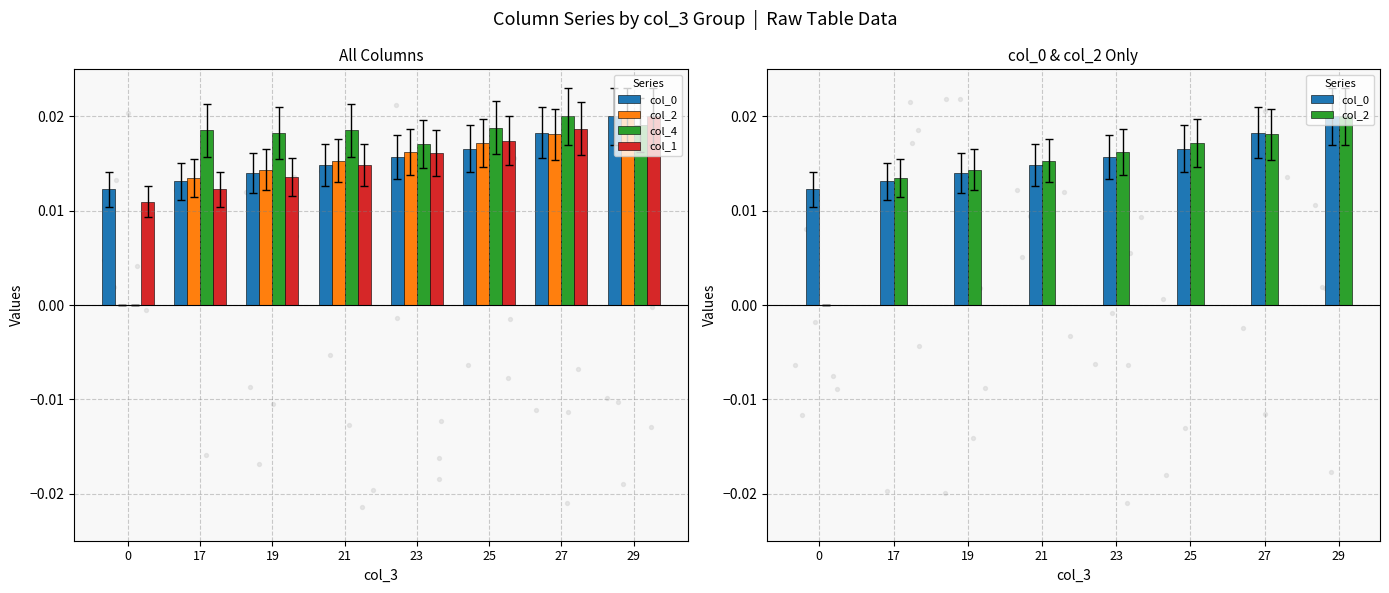

Which series contains the lowest Y value?

col_2